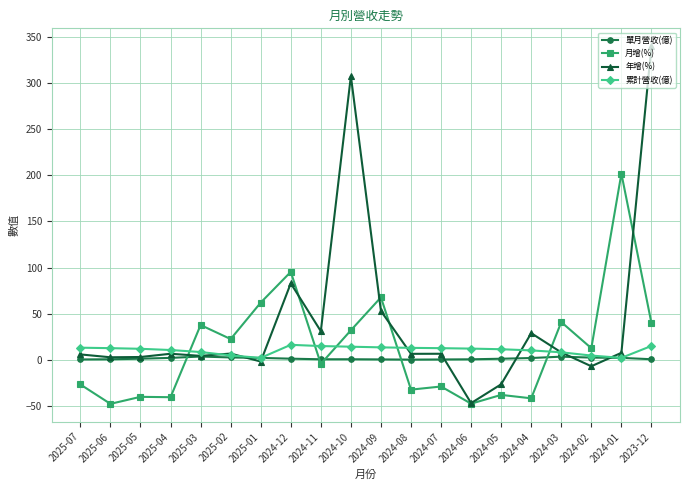

What is the minimum value shown in the chart?

-47.6